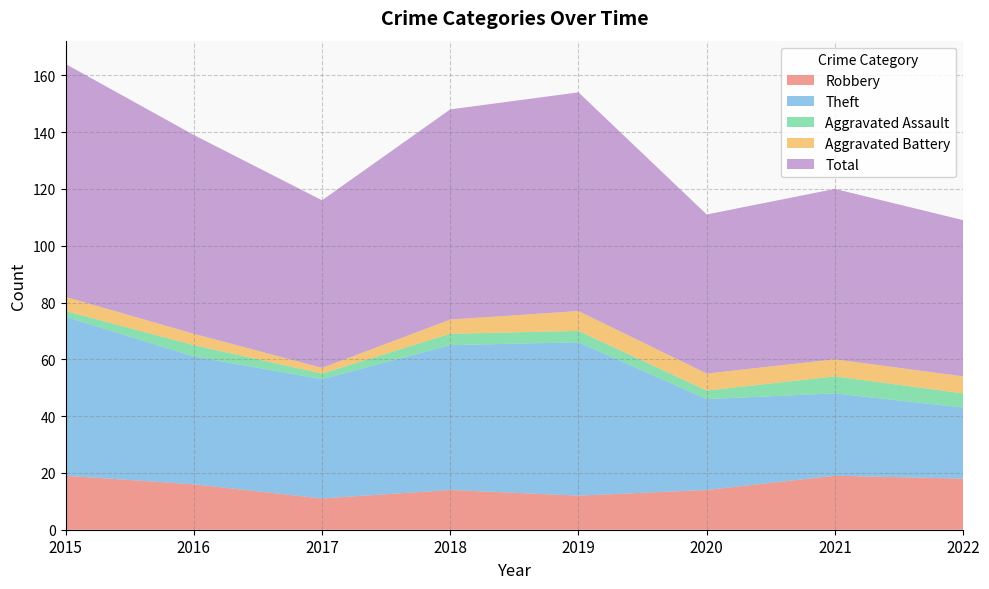

Reading left to right, list all the values displayed in this chart.

Robbery: 19	16	11	14	12	14	19	18
Theft: 56	45	42	51	54	32	29	25
Aggravated Assault: 2	4	2	4	4	3	6	5
Aggravated Battery: 5	4	2	5	7	6	6	6
Total: 82	70	59	74	77	56	60	55